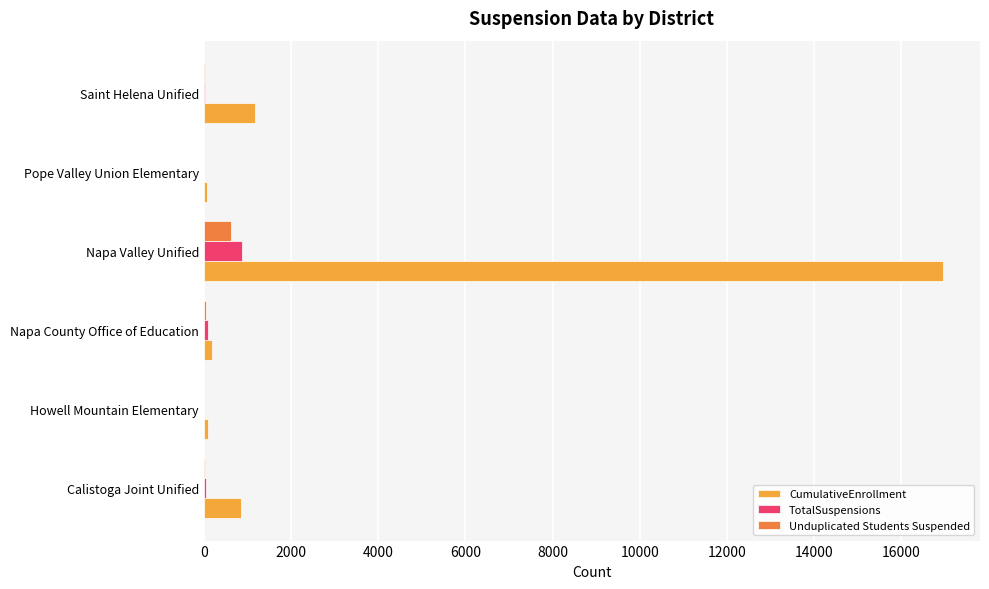

At which category is the sum across all series the highest?

Napa Valley Unified